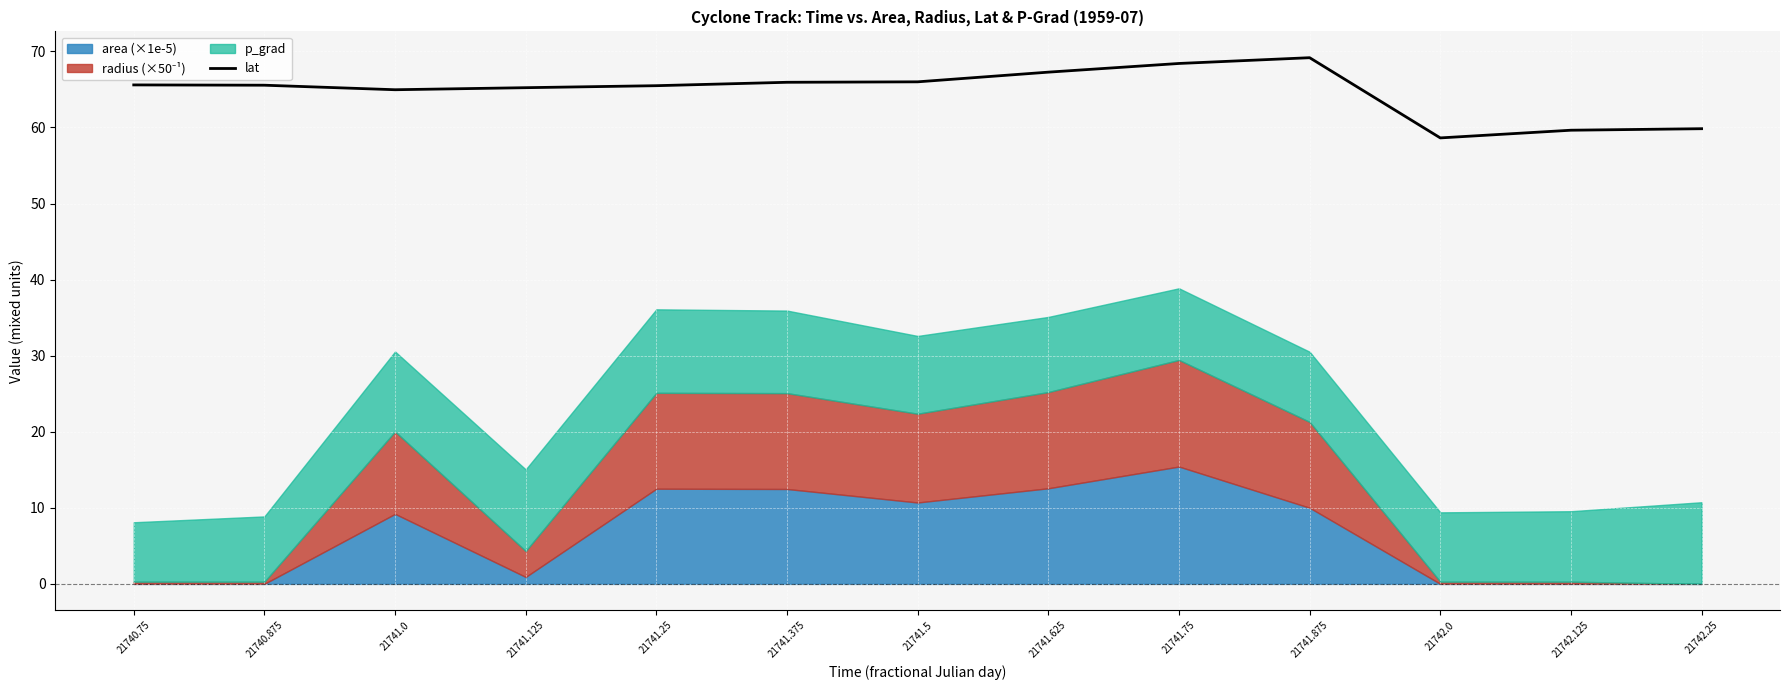

What is the average value?

64.7